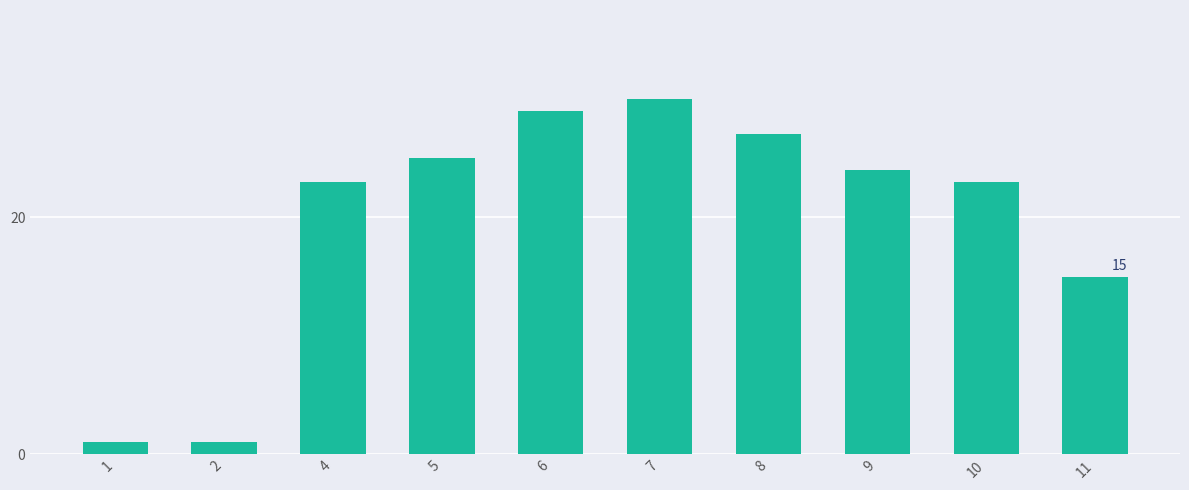

What is the difference between the second highest and second lowest values?

28